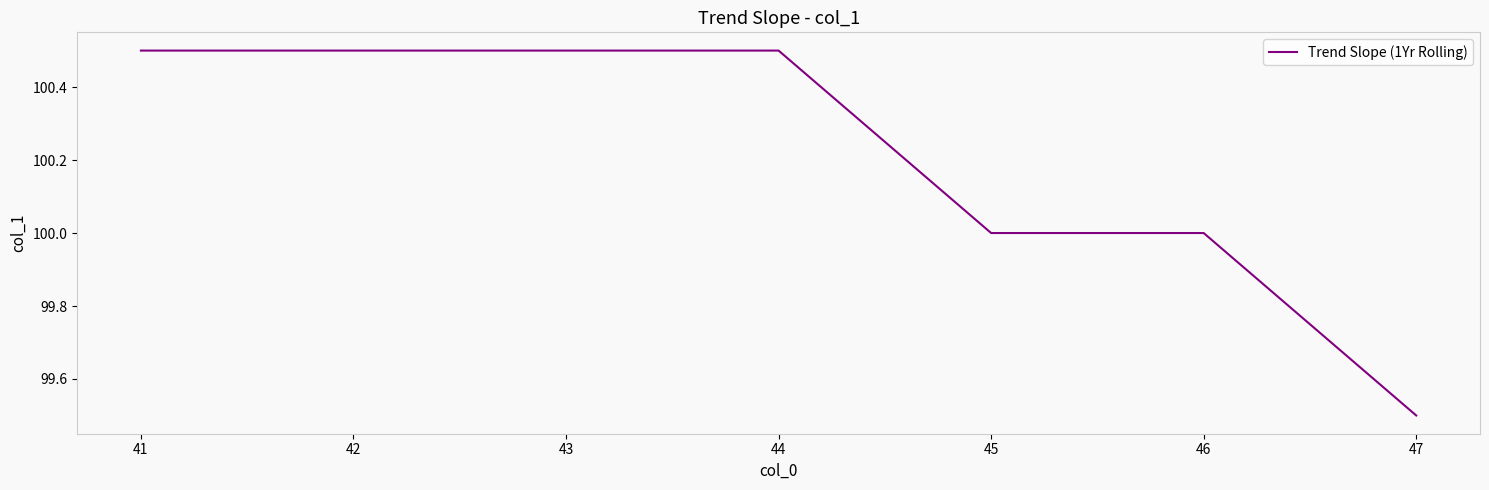

What is the sum of all values?

701.5